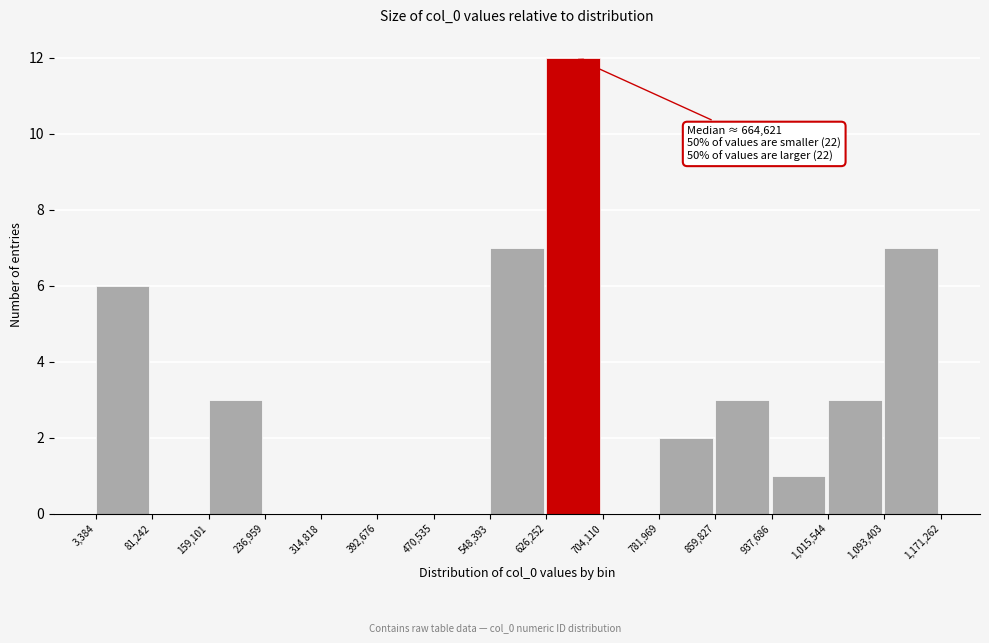

Over which range of the x-axis is the bar tallest?

626,252 to 704,110